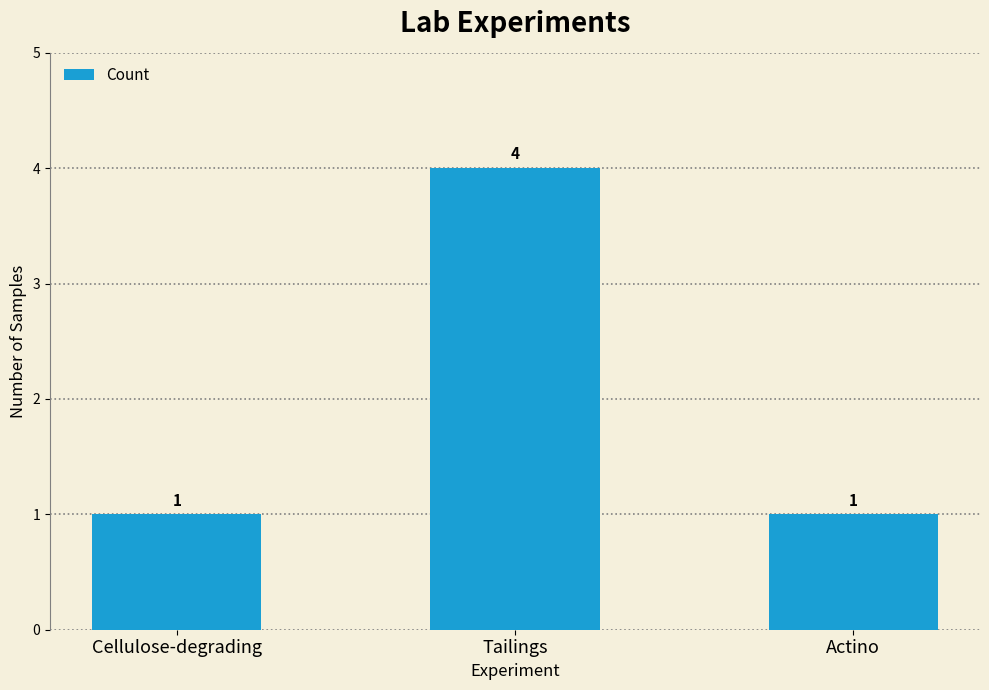

Which has a higher value, Tailings or Cellulose-degrading?

Tailings